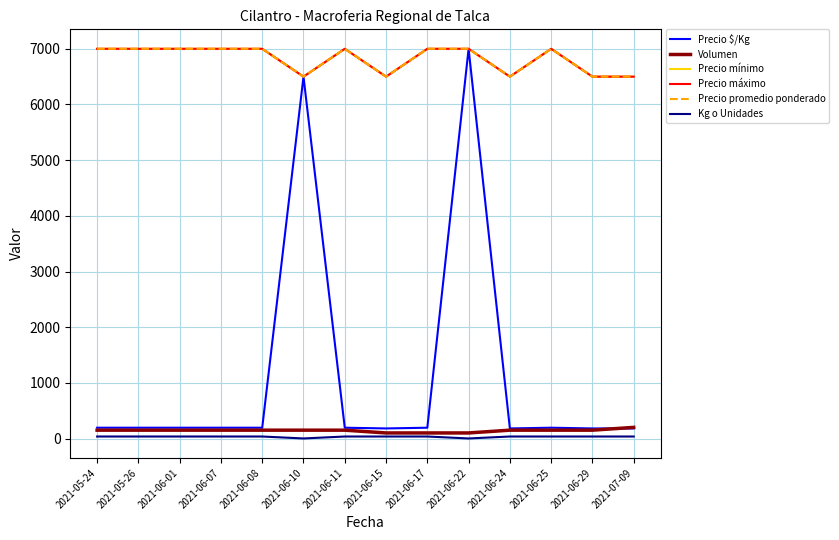

True or false: Precio mínimo has more than 1 interior local peaks.

True